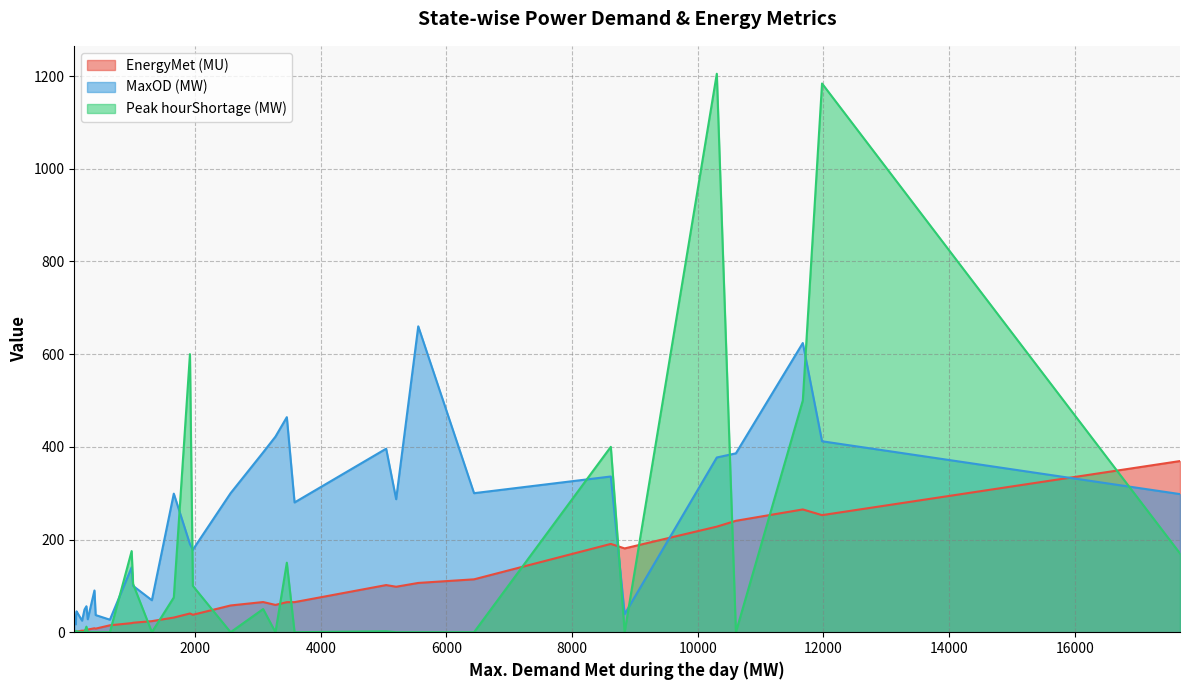

What is the minimum value for MaxOD (MW)?

17.0